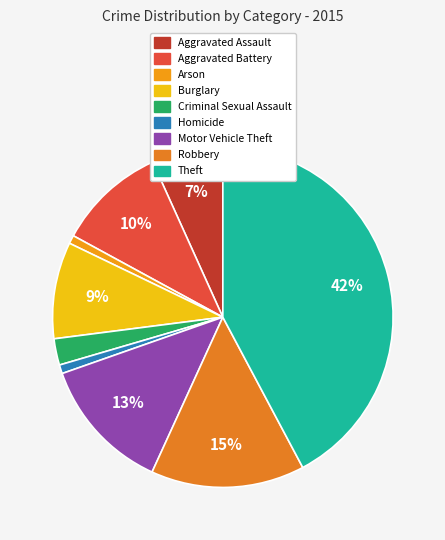

To the nearest percent, what is the combined percentage of Aggravated Assault and Homicide?

8%